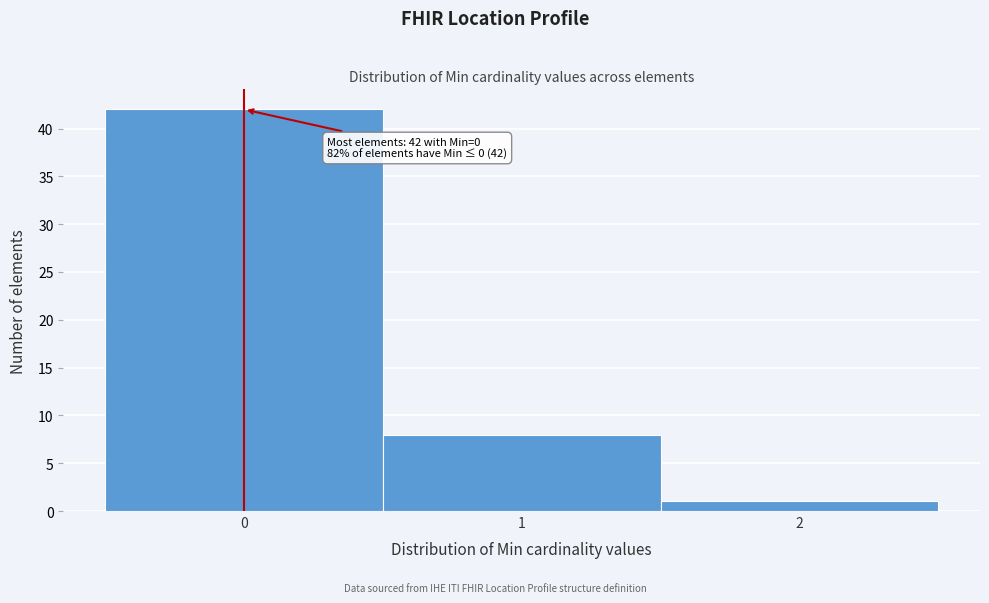

Which range on the x-axis has the tallest bar?

-0.5 to 0.5